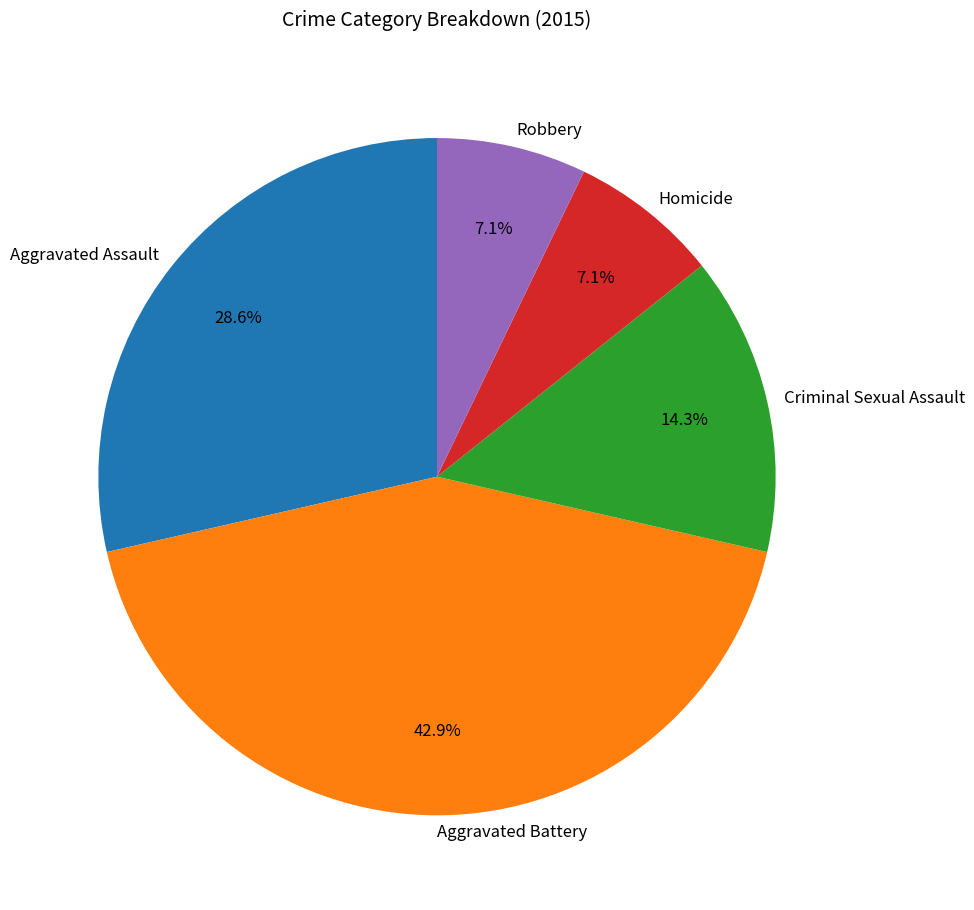

To the nearest percent, what is the difference between the largest and smallest slice percentages?

36%